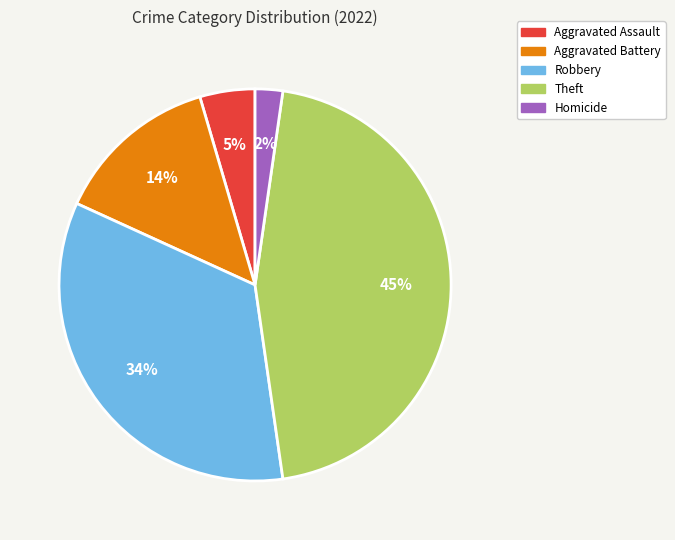

How many segments does this pie chart have?

5